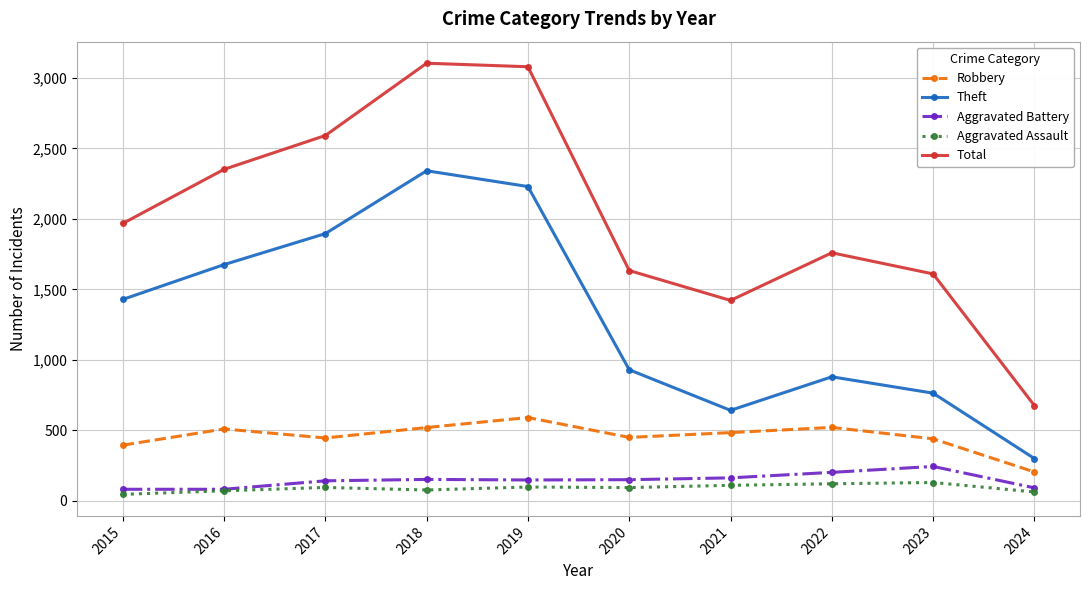

What value does the Robbery series have at 2016, to the nearest 50?

500